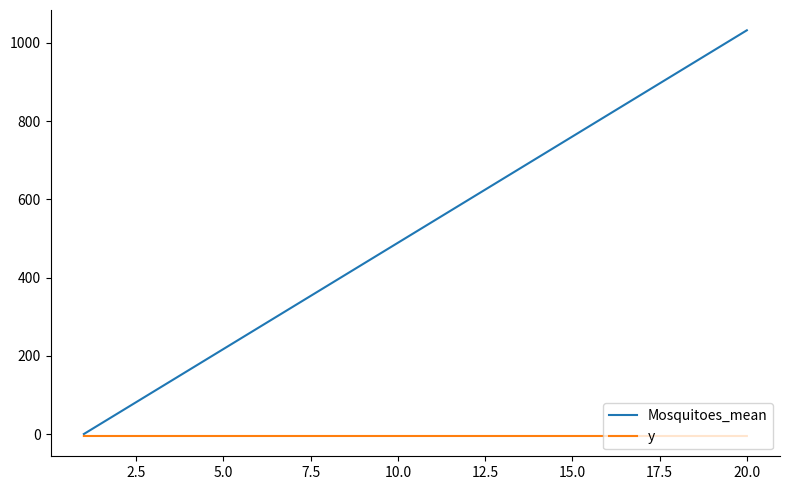

What is the greatest value displayed?

1032.2